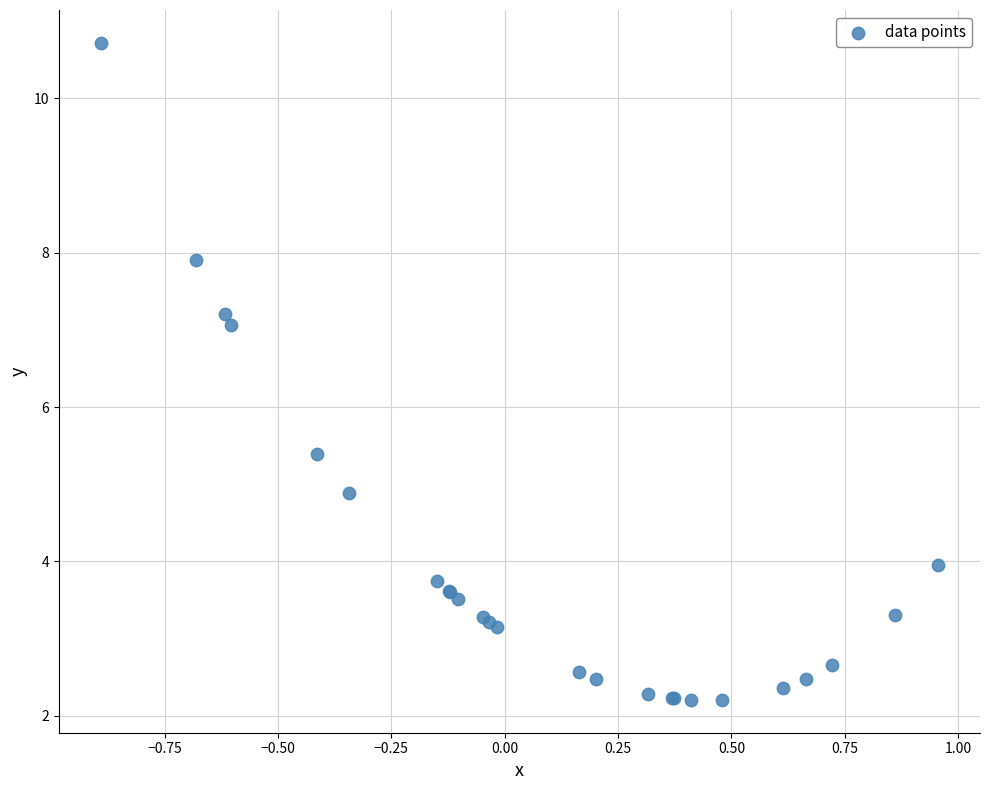

What Y value in the scatter plot is closest to 6?

5.4